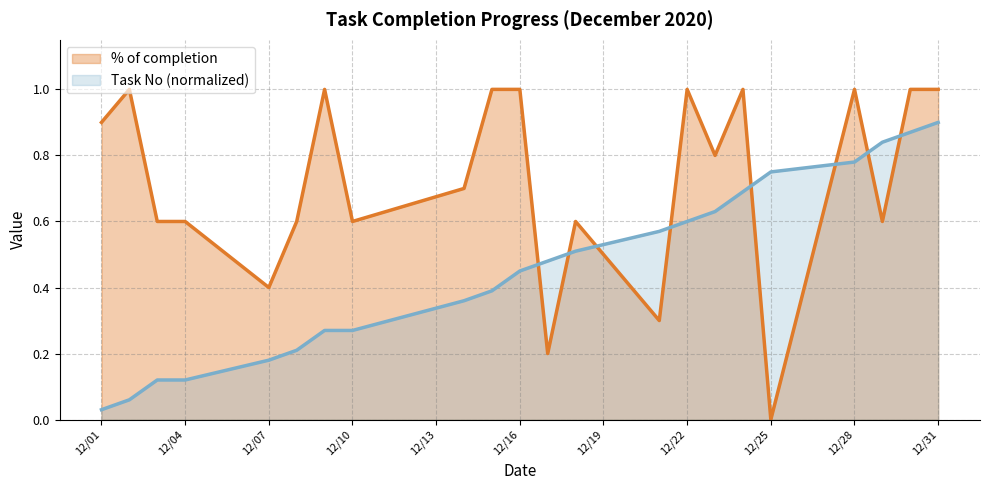

Which series has the largest total across all categories?

% of completion